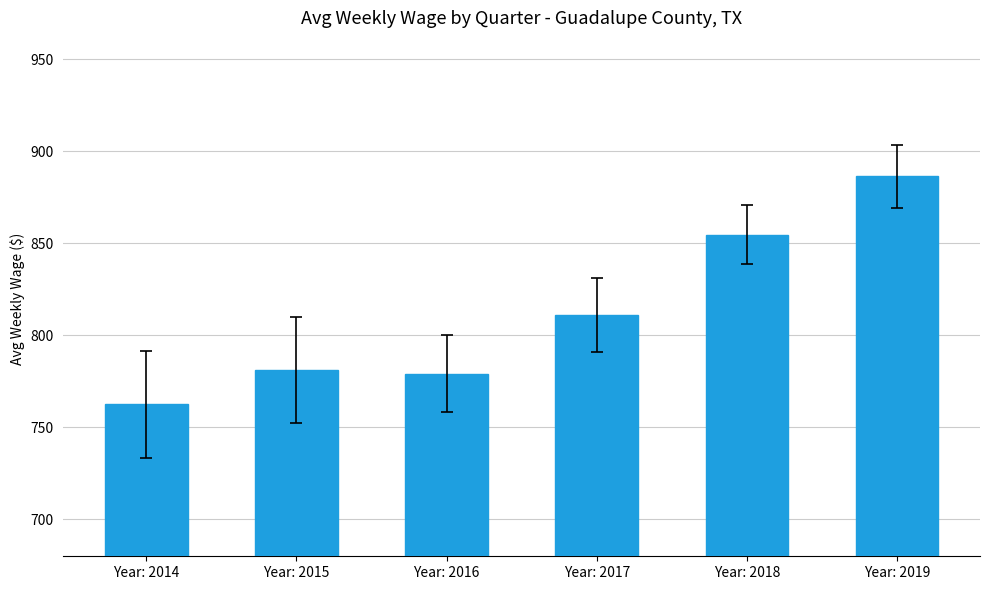

Where is the data nearest to the value 824?

Year: 2017